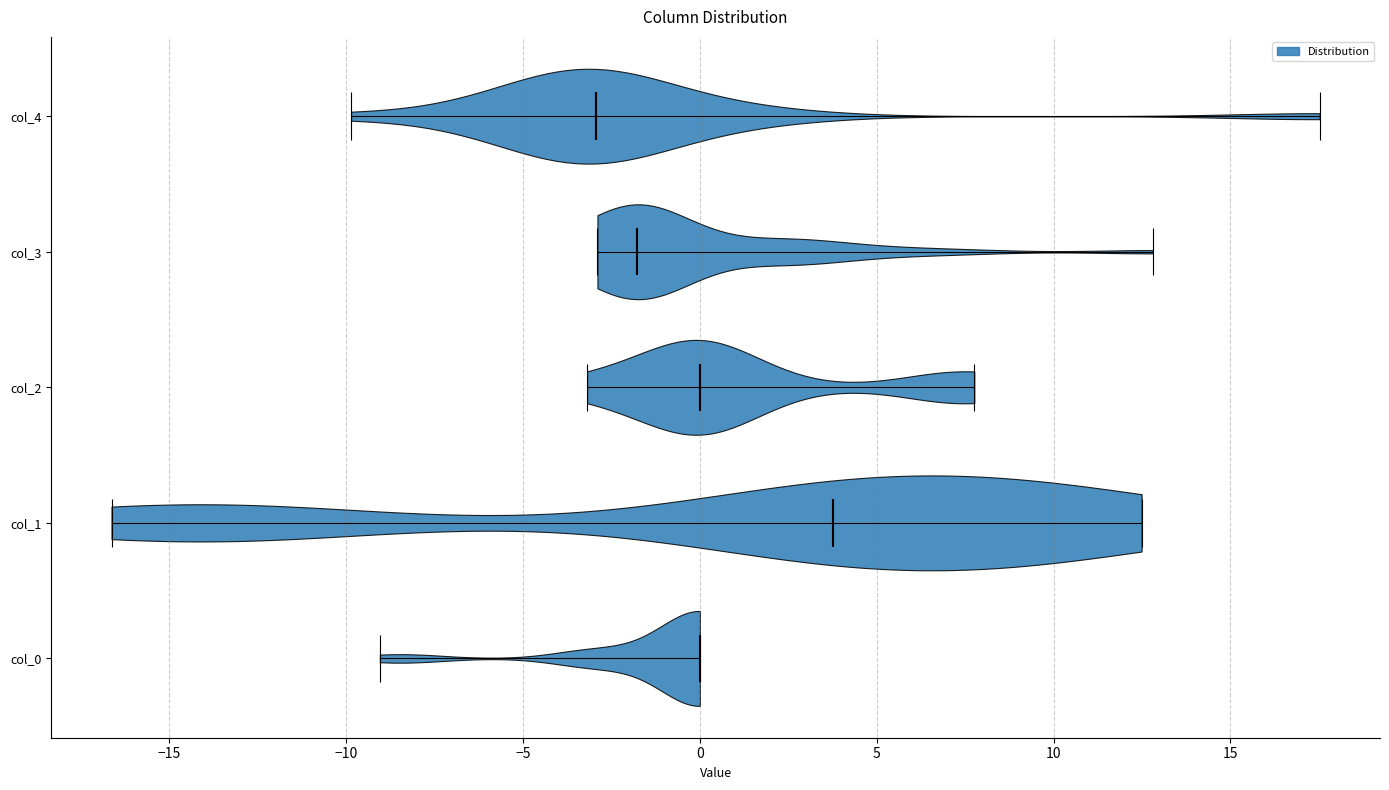

Which violin has the furthest to the left median line?

col_4